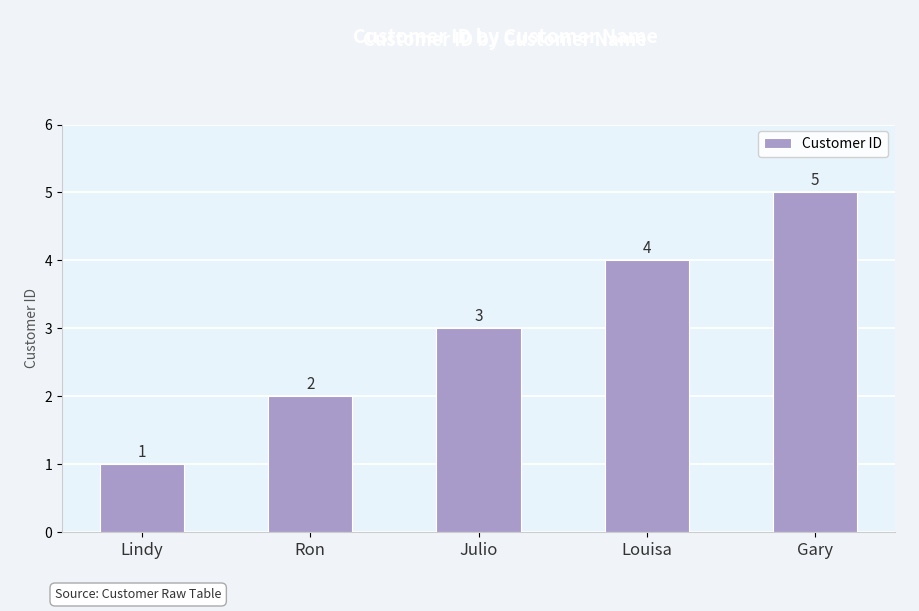

List the labels in order of value, smallest first.

Lindy, Ron, Julio, Louisa, Gary